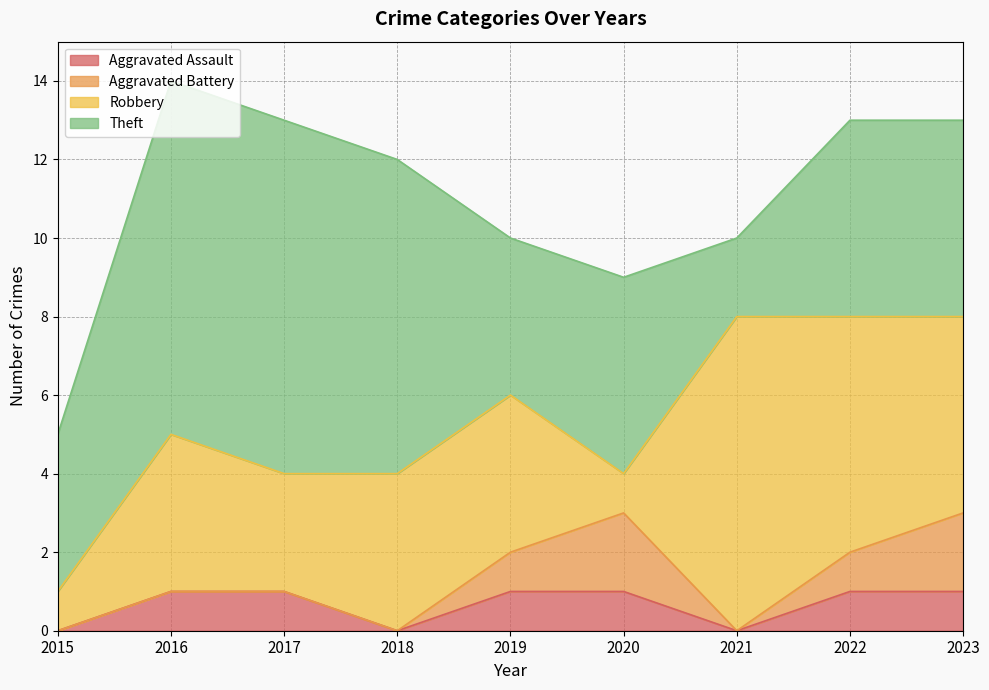

Reading left to right, list all the values displayed in this chart.

Aggravated Assault: 0	1	1	0	1	1	0	1	1
Aggravated Battery: 0	0	0	0	1	2	0	1	2
Robbery: 1	4	3	4	4	1	8	6	5
Theft: 4	9	9	8	4	5	2	5	5